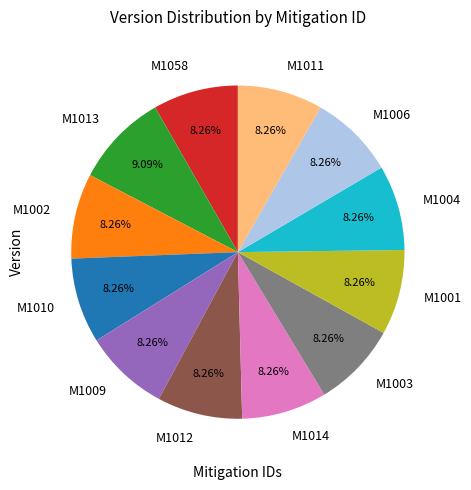

The M1006 slice represents 8% of the pie. True or false?

True